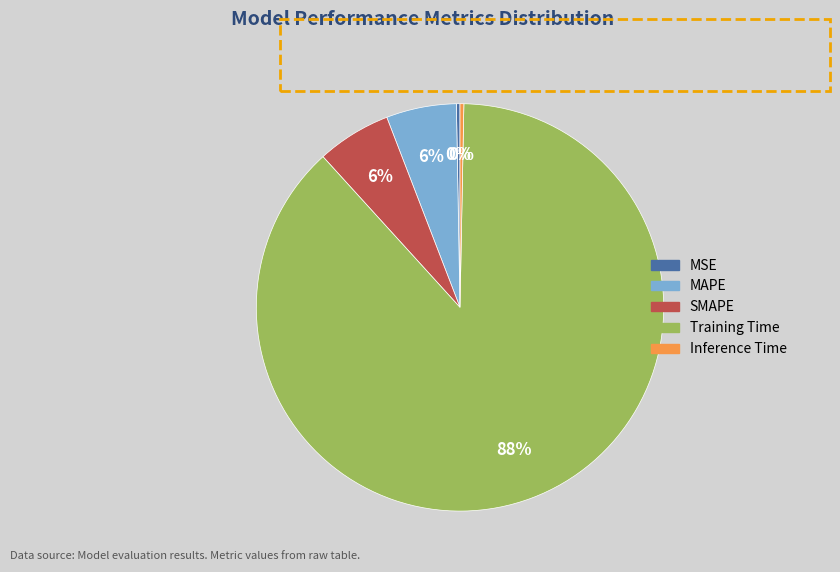

Count the number of slices in the pie.

5